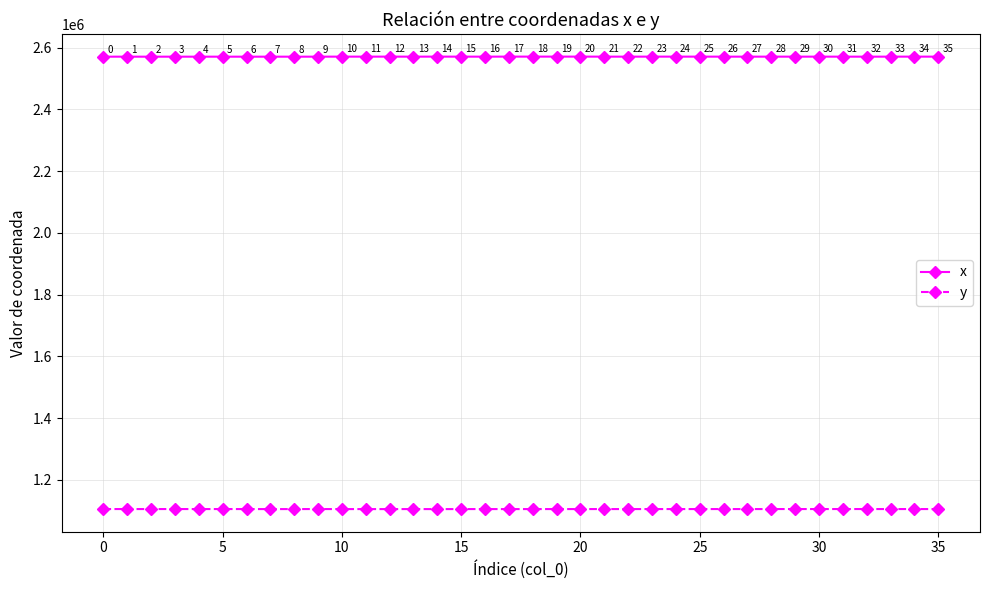

What is the value of the y point at the 22nd from the left?

1104861.0